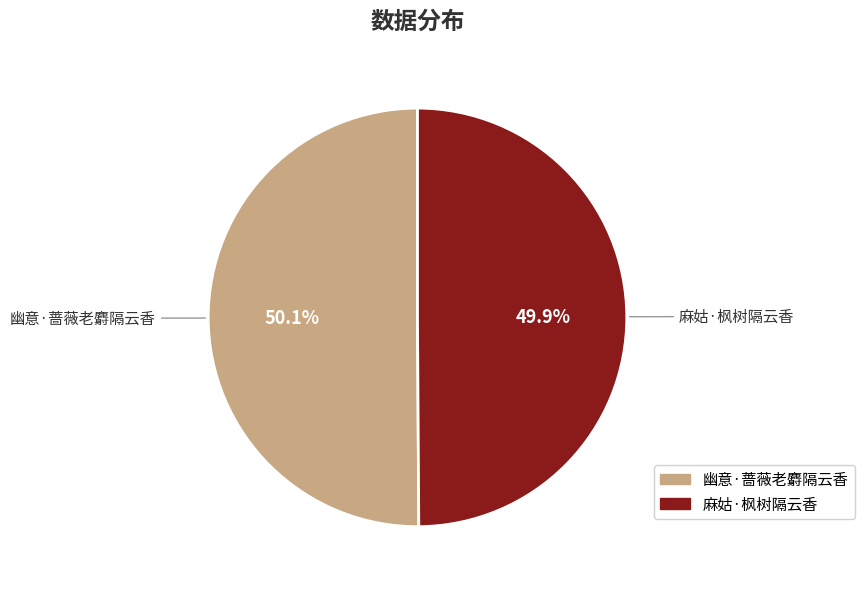

Does any single category account for the majority?

Yes